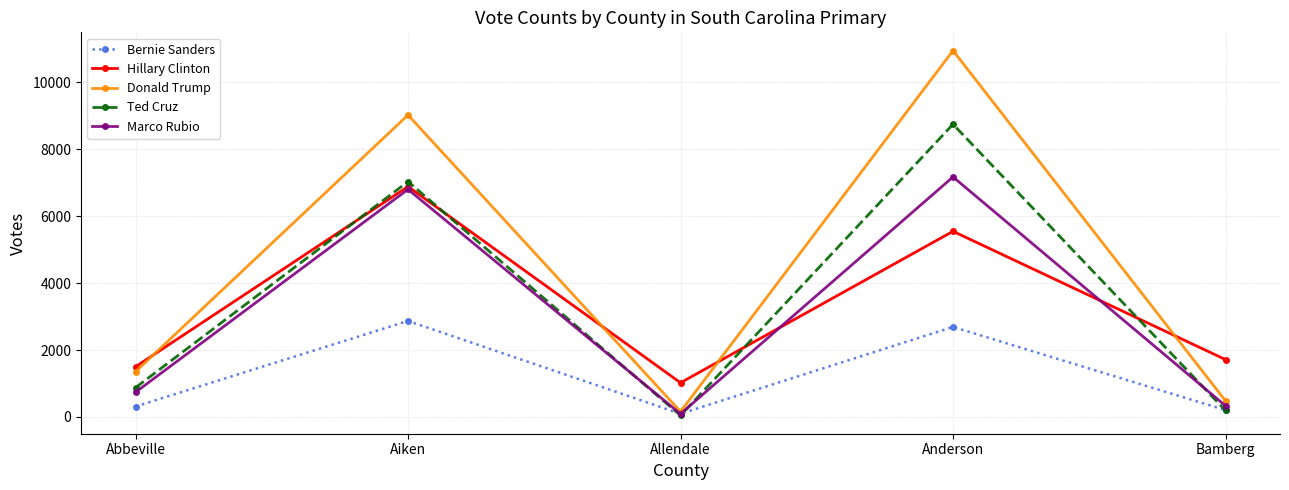

What are all the series names shown in the legend?

Bernie Sanders, Hillary Clinton, Donald Trump, Ted Cruz, Marco Rubio